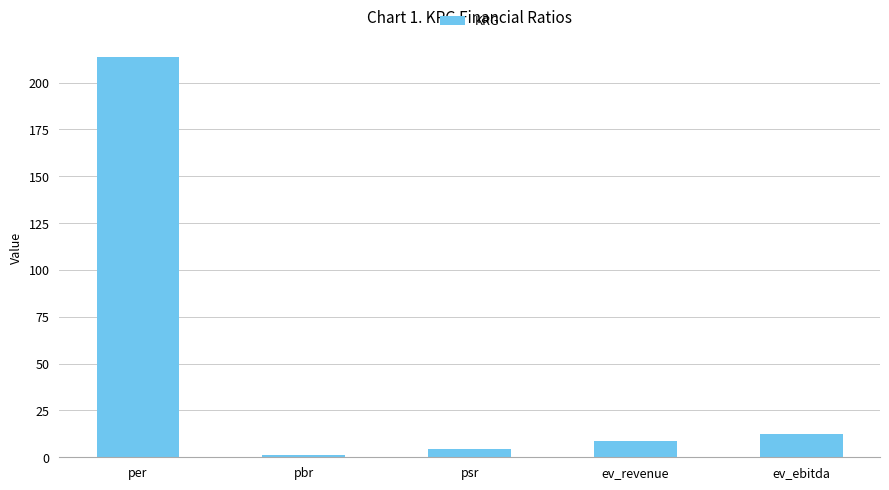

What is the difference between the maximum and minimum values?

212.7